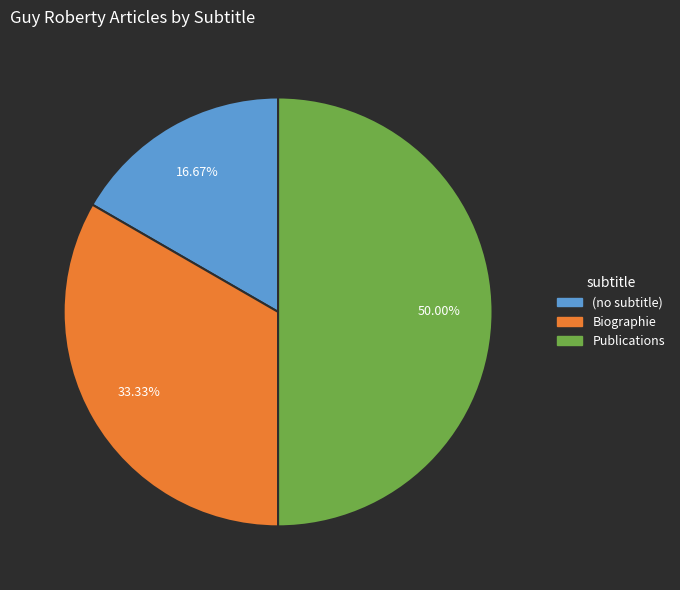

How much of the chart is everything except Publications?

50.0%